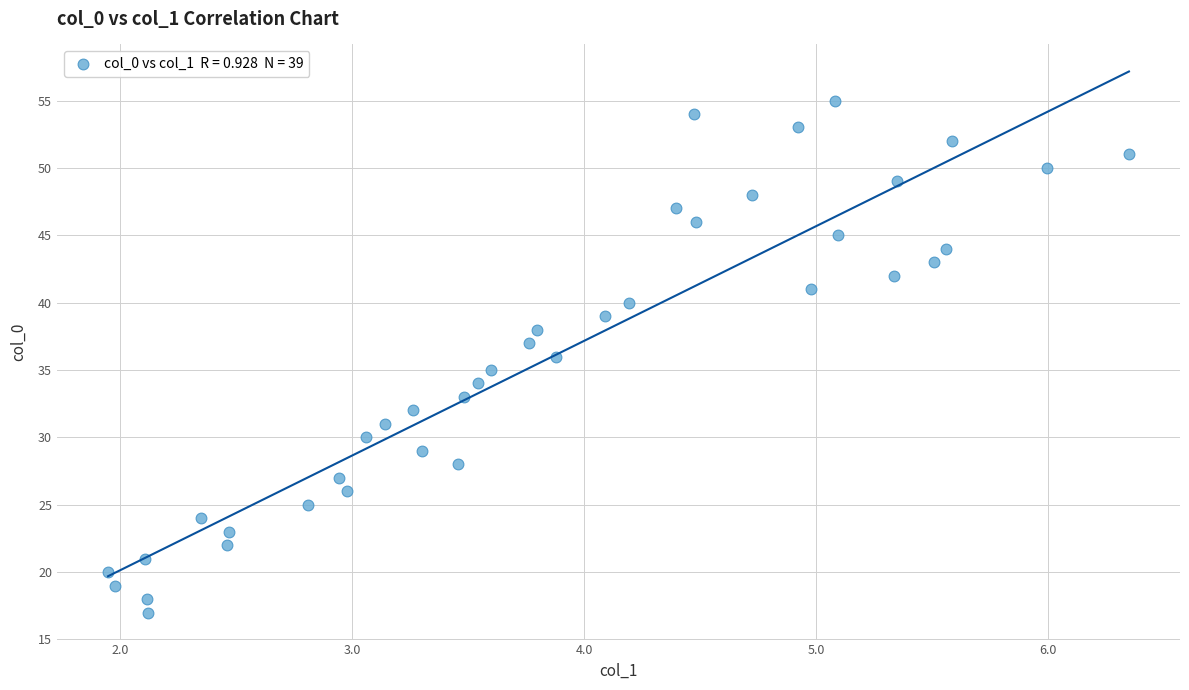

What is the range of Y values (max minus min)?

38